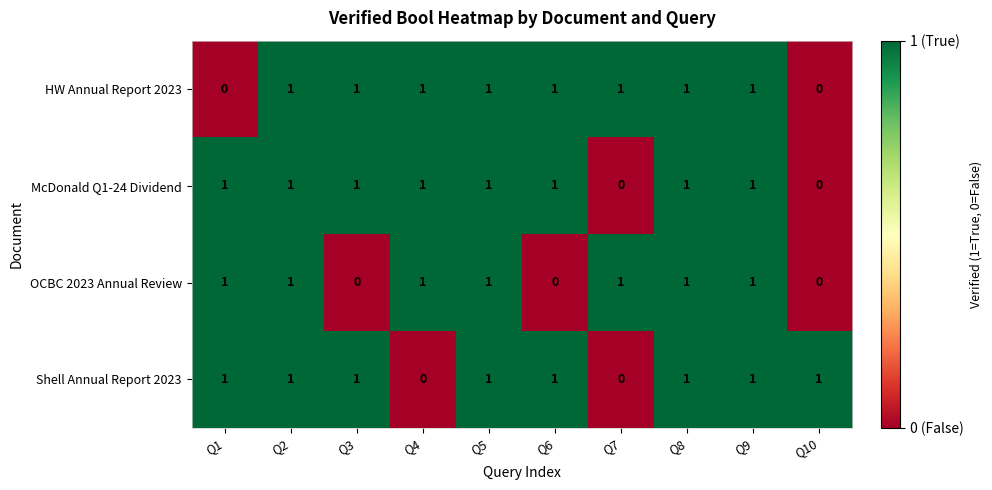

Between Q1 and Q8, which series saw the biggest shift?

HW Annual Report 2023